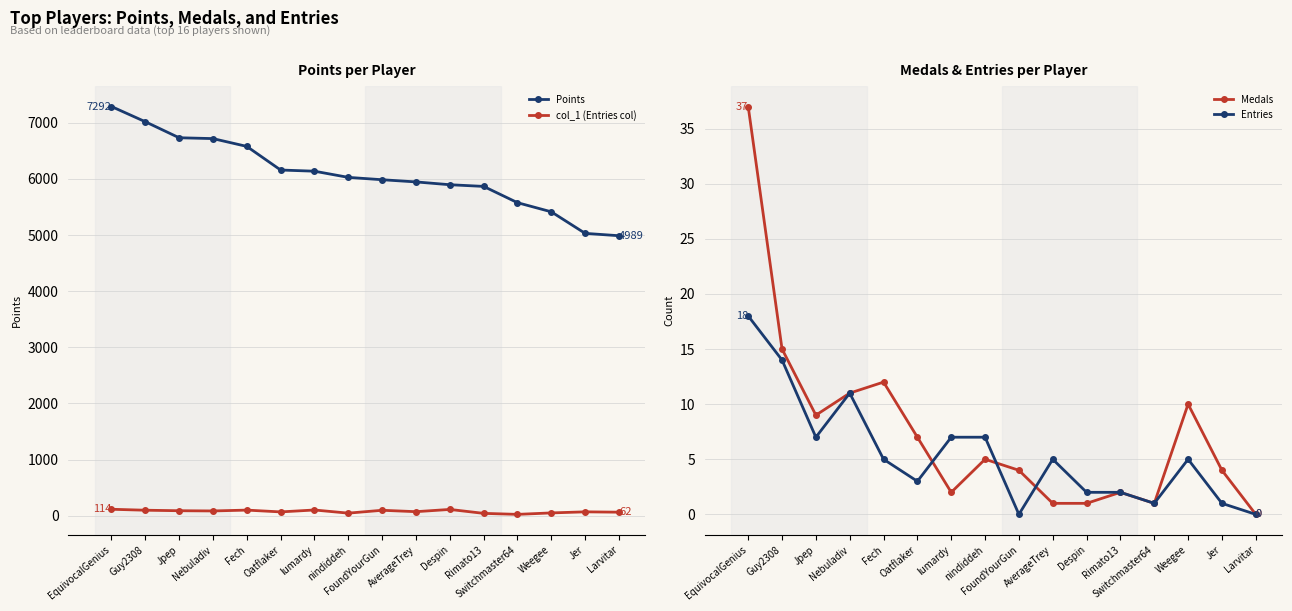

True or false: Entries has a value of 14 at Guy2308.

True